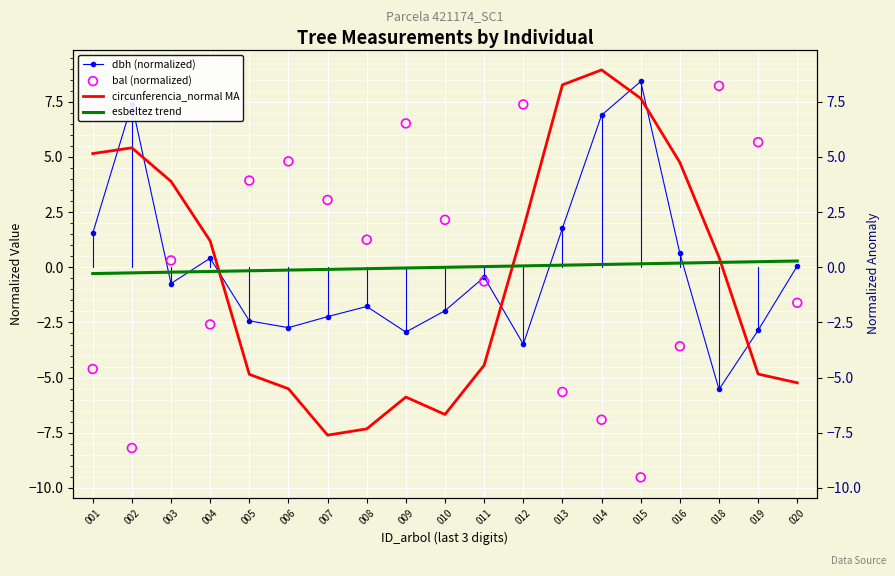

At which category is the sum across all series the highest?

014